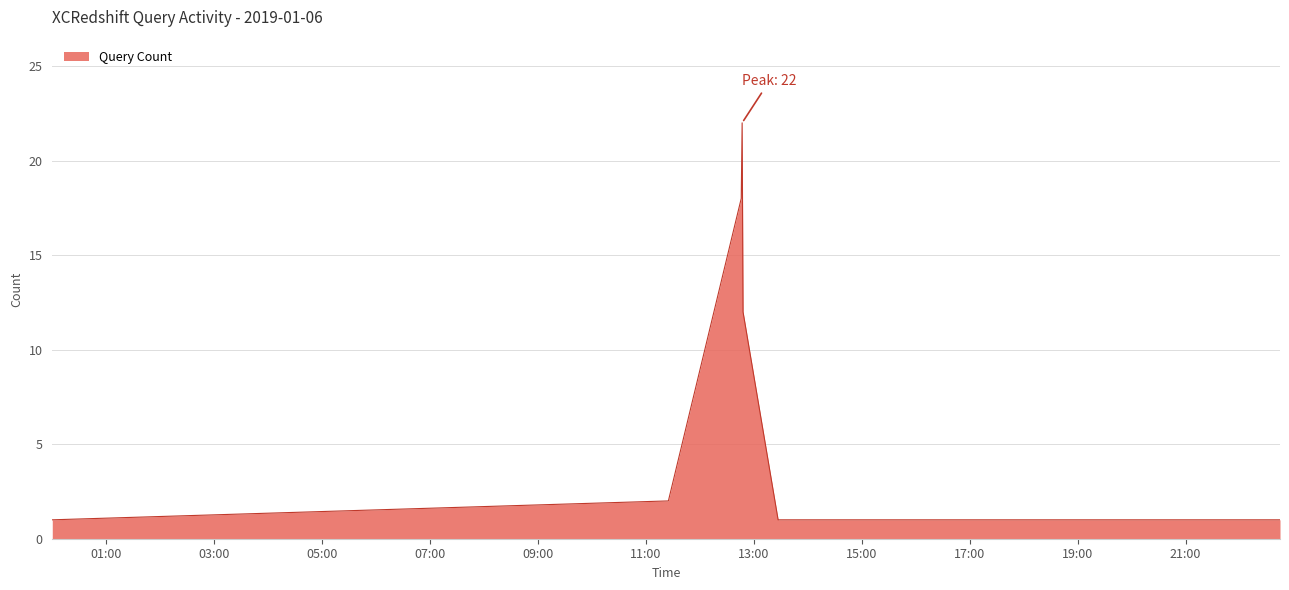

What is the minimum value shown in the chart?

1